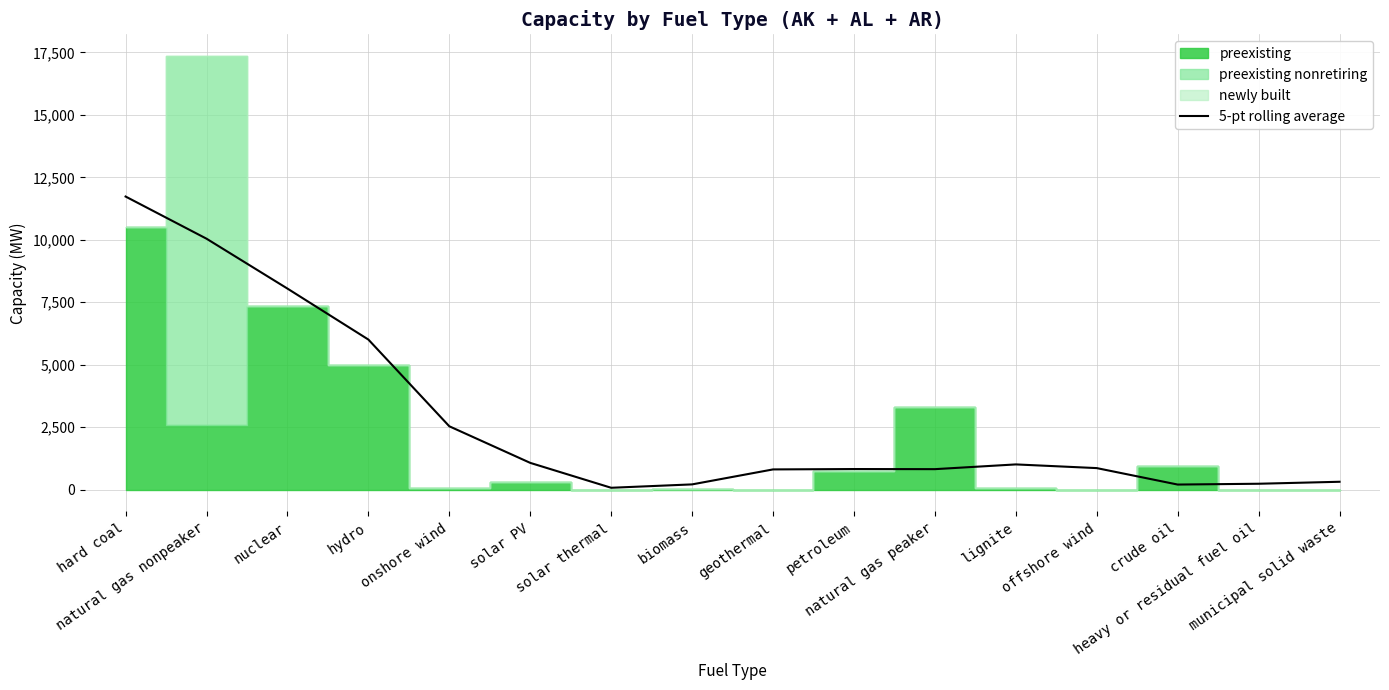

How many lines are shown in the chart?

1